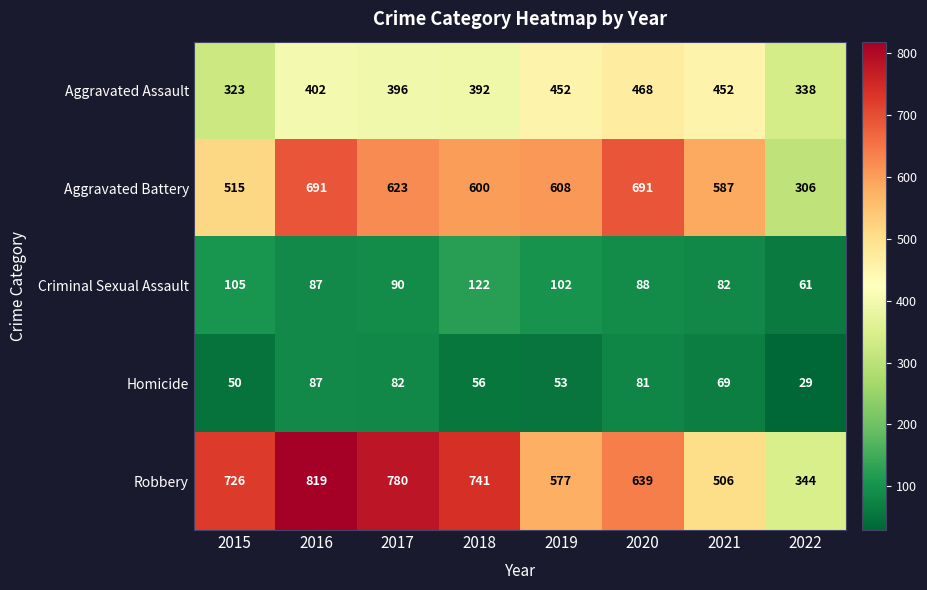

What is the difference between the highest and lowest values at 2020?

610